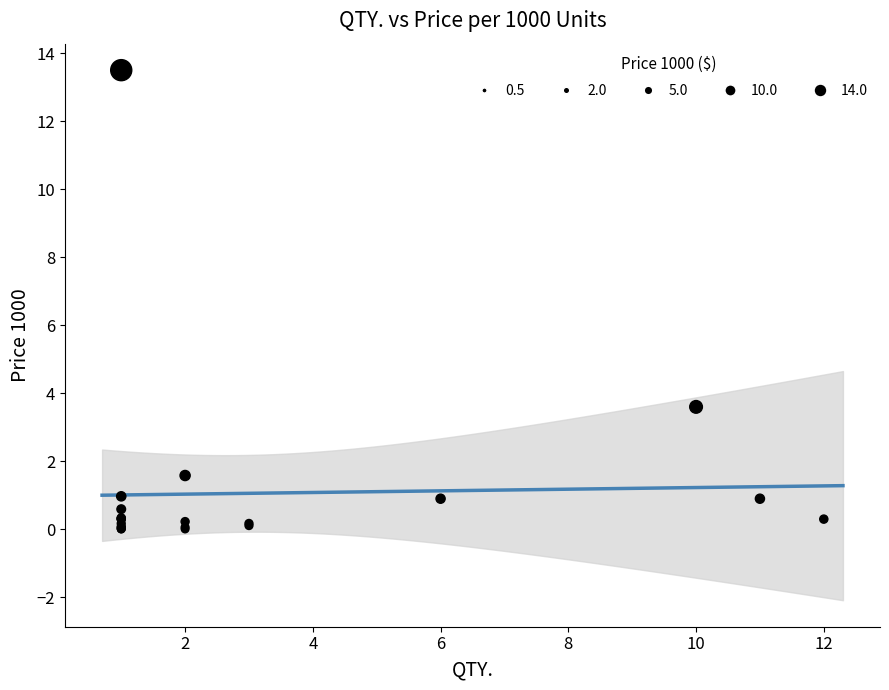

What Y value in the scatter plot is closest to 6?

3.6